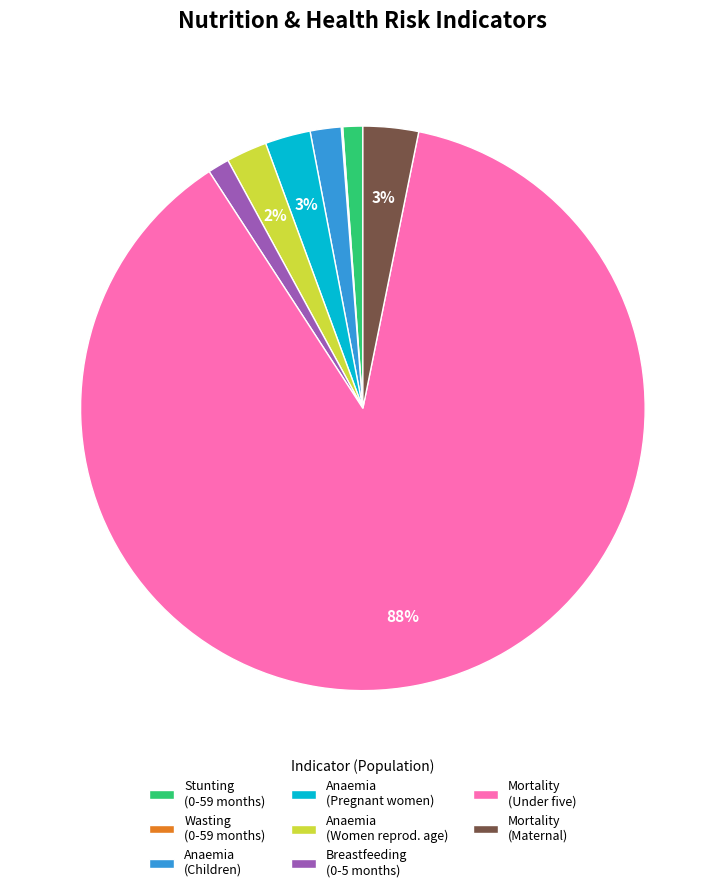

Do Anaemia (Pregnant women) and Mortality (Under five) together represent more than half of the pie?

Yes